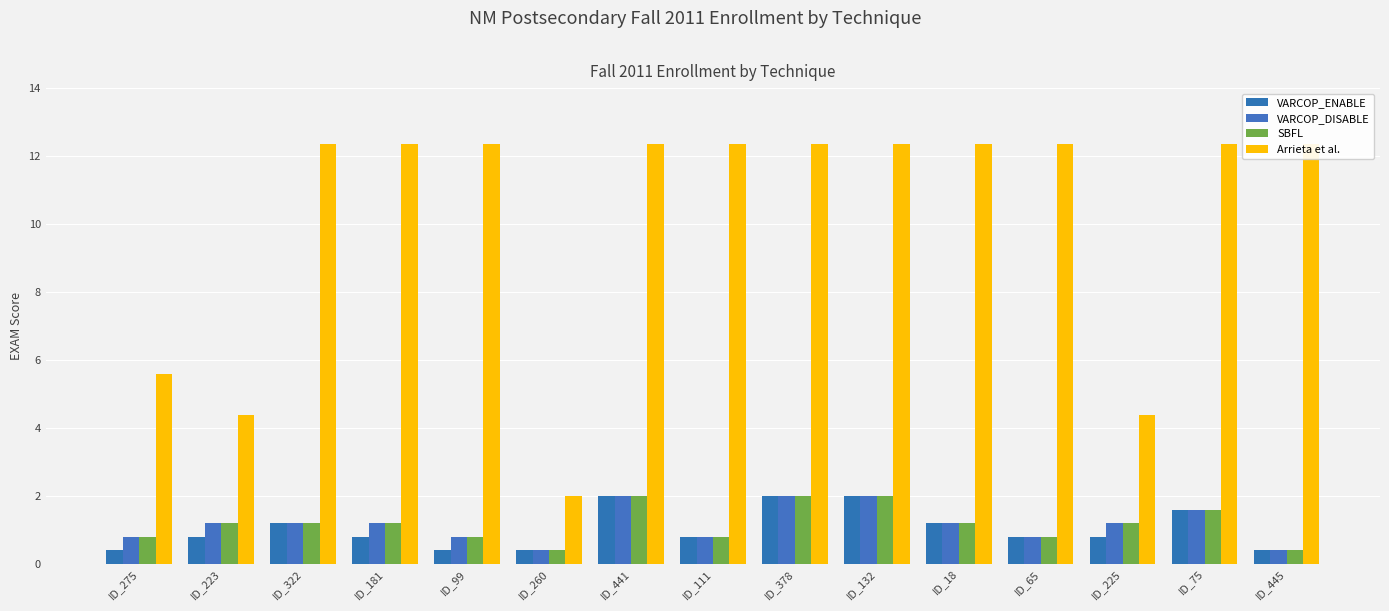

True or false: VARCOP_DISABLE has a value of 1.2 at ID_223.

True